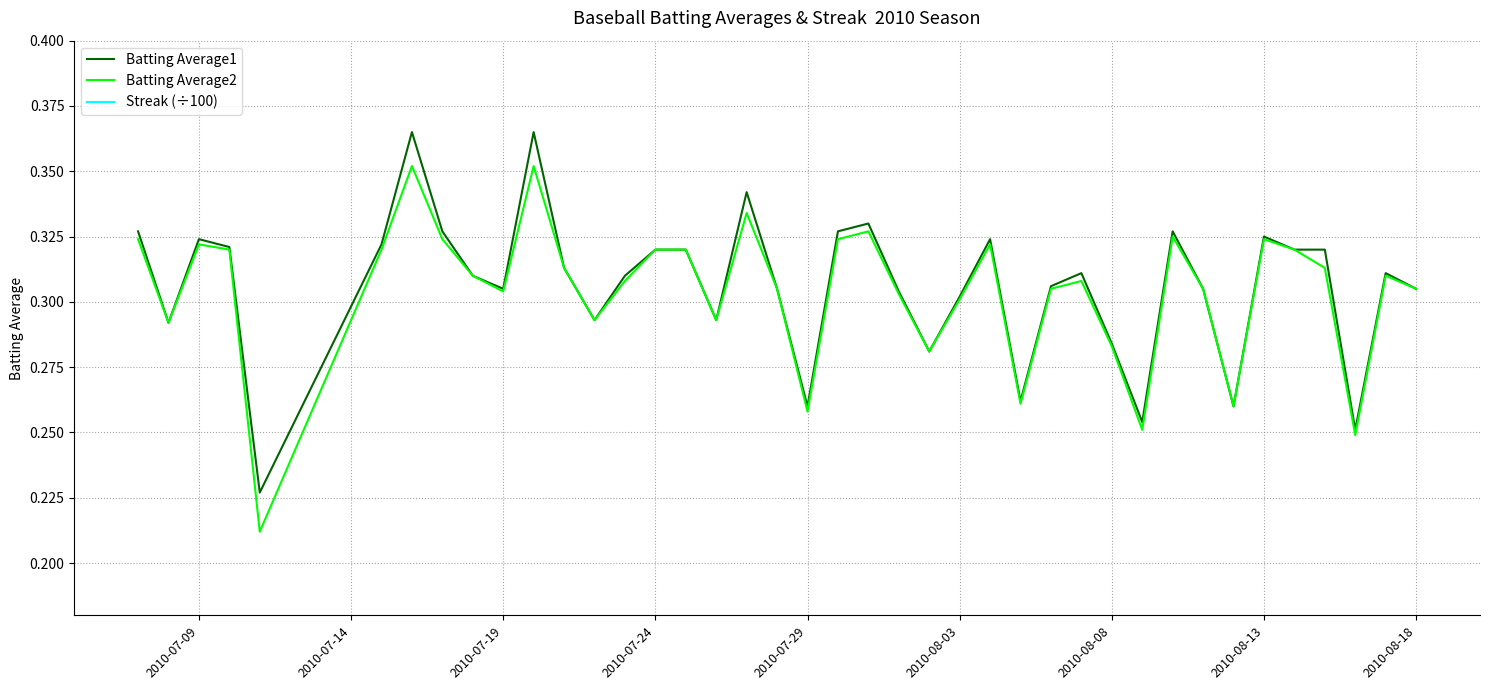

How many interior local valleys does the Streak (÷100) series have?

3